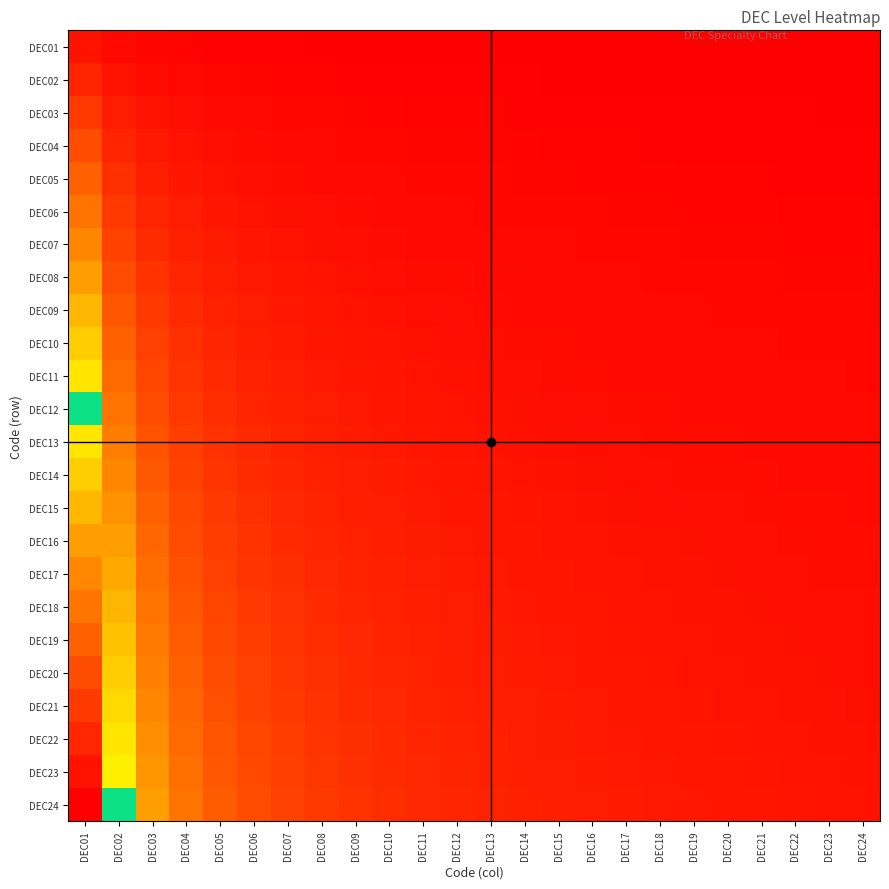

Reading right to left, extract all data points from this chart.

DEC01: DEC24=0.0	DEC23=0.0	DEC22=0.0	DEC21=0.0	DEC20=0.0	DEC19=0.0	DEC18=0.0	DEC17=0.0	DEC16=0.0	DEC15=0.0	DEC14=0.0	DEC13=0.0	DEC12=0.0	DEC11=0.0	DEC10=0.0	DEC09=0.0	DEC08=0.0	DEC07=0.0	DEC06=0.0	DEC05=0.0	DEC04=0.0	DEC03=0.0	DEC02=0.0	DEC01=0.0
DEC02: DEC24=0.0	DEC23=0.0	DEC22=0.0	DEC21=0.0	DEC20=0.0	DEC19=0.0	DEC18=0.0	DEC17=0.0	DEC16=0.0	DEC15=0.0	DEC14=0.0	DEC13=0.0	DEC12=0.0	DEC11=0.0	DEC10=0.0	DEC09=0.0	DEC08=0.0	DEC07=0.0	DEC06=0.0	DEC05=0.0	DEC04=0.0	DEC03=0.0	DEC02=0.0	DEC01=0.1
DEC03: DEC24=0.0	DEC23=0.0	DEC22=0.0	DEC21=0.0	DEC20=0.0	DEC19=0.0	DEC18=0.0	DEC17=0.0	DEC16=0.0	DEC15=0.0	DEC14=0.0	DEC13=0.0	DEC12=0.0	DEC11=0.0	DEC10=0.0	DEC09=0.0	DEC08=0.0	DEC07=0.0	DEC06=0.0	DEC05=0.0	DEC04=0.0	DEC03=0.0	DEC02=0.1	DEC01=0.1
DEC04: DEC24=0.0	DEC23=0.0	DEC22=0.0	DEC21=0.0	DEC20=0.0	DEC19=0.0	DEC18=0.0	DEC17=0.0	DEC16=0.0	DEC15=0.0	DEC14=0.0	DEC13=0.0	DEC12=0.0	DEC11=0.0	DEC10=0.0	DEC09=0.0	DEC08=0.0	DEC07=0.0	DEC06=0.0	DEC05=0.0	DEC04=0.0	DEC03=0.1	DEC02=0.1	DEC01=0.2
DEC05: DEC24=0.0	DEC23=0.0	DEC22=0.0	DEC21=0.0	DEC20=0.0	DEC19=0.0	DEC18=0.0	DEC17=0.0	DEC16=0.0	DEC15=0.0	DEC14=0.0	DEC13=0.0	DEC12=0.0	DEC11=0.0	DEC10=0.0	DEC09=0.0	DEC08=0.0	DEC07=0.0	DEC06=0.0	DEC05=0.0	DEC04=0.1	DEC03=0.1	DEC02=0.1	DEC01=0.2
DEC06: DEC24=0.0	DEC23=0.0	DEC22=0.0	DEC21=0.0	DEC20=0.0	DEC19=0.0	DEC18=0.0	DEC17=0.0	DEC16=0.0	DEC15=0.0	DEC14=0.0	DEC13=0.0	DEC12=0.0	DEC11=0.0	DEC10=0.0	DEC09=0.0	DEC08=0.0	DEC07=0.0	DEC06=0.0	DEC05=0.0	DEC04=0.1	DEC03=0.1	DEC02=0.1	DEC01=0.2
DEC07: DEC24=0.0	DEC23=0.0	DEC22=0.0	DEC21=0.0	DEC20=0.0	DEC19=0.0	DEC18=0.0	DEC17=0.0	DEC16=0.0	DEC15=0.0	DEC14=0.0	DEC13=0.0	DEC12=0.0	DEC11=0.0	DEC10=0.0	DEC09=0.0	DEC08=0.0	DEC07=0.0	DEC06=0.0	DEC05=0.1	DEC04=0.1	DEC03=0.1	DEC02=0.1	DEC01=0.3
DEC08: DEC24=0.0	DEC23=0.0	DEC22=0.0	DEC21=0.0	DEC20=0.0	DEC19=0.0	DEC18=0.0	DEC17=0.0	DEC16=0.0	DEC15=0.0	DEC14=0.0	DEC13=0.0	DEC12=0.0	DEC11=0.0	DEC10=0.0	DEC09=0.0	DEC08=0.0	DEC07=0.0	DEC06=0.1	DEC05=0.1	DEC04=0.1	DEC03=0.1	DEC02=0.2	DEC01=0.3
DEC09: DEC24=0.0	DEC23=0.0	DEC22=0.0	DEC21=0.0	DEC20=0.0	DEC19=0.0	DEC18=0.0	DEC17=0.0	DEC16=0.0	DEC15=0.0	DEC14=0.0	DEC13=0.0	DEC12=0.0	DEC11=0.0	DEC10=0.0	DEC09=0.0	DEC08=0.0	DEC07=0.1	DEC06=0.1	DEC05=0.1	DEC04=0.1	DEC03=0.1	DEC02=0.2	DEC01=0.4
DEC10: DEC24=0.0	DEC23=0.0	DEC22=0.0	DEC21=0.0	DEC20=0.0	DEC19=0.0	DEC18=0.0	DEC17=0.0	DEC16=0.0	DEC15=0.0	DEC14=0.0	DEC13=0.0	DEC12=0.0	DEC11=0.0	DEC10=0.0	DEC09=0.0	DEC08=0.1	DEC07=0.1	DEC06=0.1	DEC05=0.1	DEC04=0.1	DEC03=0.1	DEC02=0.2	DEC01=0.4
DEC11: DEC24=0.0	DEC23=0.0	DEC22=0.0	DEC21=0.0	DEC20=0.0	DEC19=0.0	DEC18=0.0	DEC17=0.0	DEC16=0.0	DEC15=0.0	DEC14=0.0	DEC13=0.0	DEC12=0.0	DEC11=0.0	DEC10=0.0	DEC09=0.0	DEC08=0.1	DEC07=0.1	DEC06=0.1	DEC05=0.1	DEC04=0.1	DEC03=0.2	DEC02=0.2	DEC01=0.5
DEC12: DEC24=0.0	DEC23=0.0	DEC22=0.0	DEC21=0.0	DEC20=0.0	DEC19=0.0	DEC18=0.0	DEC17=0.0	DEC16=0.0	DEC15=0.0	DEC14=0.0	DEC13=0.0	DEC12=0.0	DEC11=0.0	DEC10=0.0	DEC09=0.1	DEC08=0.1	DEC07=0.1	DEC06=0.1	DEC05=0.1	DEC04=0.1	DEC03=0.2	DEC02=0.2	DEC01=0.5
DEC13: DEC24=0.0	DEC23=0.0	DEC22=0.0	DEC21=0.0	DEC20=0.0	DEC19=0.0	DEC18=0.0	DEC17=0.0	DEC16=0.0	DEC15=0.0	DEC14=0.0	DEC13=0.0	DEC12=0.0	DEC11=0.0	DEC10=0.1	DEC09=0.1	DEC08=0.1	DEC07=0.1	DEC06=0.1	DEC05=0.1	DEC04=0.1	DEC03=0.2	DEC02=0.3	DEC01=0.5
DEC14: DEC24=0.0	DEC23=0.0	DEC22=0.0	DEC21=0.0	DEC20=0.0	DEC19=0.0	DEC18=0.0	DEC17=0.0	DEC16=0.0	DEC15=0.0	DEC14=0.0	DEC13=0.0	DEC12=0.0	DEC11=0.1	DEC10=0.1	DEC09=0.1	DEC08=0.1	DEC07=0.1	DEC06=0.1	DEC05=0.1	DEC04=0.1	DEC03=0.2	DEC02=0.3	DEC01=0.6
DEC15: DEC24=0.0	DEC23=0.0	DEC22=0.0	DEC21=0.0	DEC20=0.0	DEC19=0.0	DEC18=0.0	DEC17=0.0	DEC16=0.0	DEC15=0.0	DEC14=0.0	DEC13=0.0	DEC12=0.1	DEC11=0.1	DEC10=0.1	DEC09=0.1	DEC08=0.1	DEC07=0.1	DEC06=0.1	DEC05=0.1	DEC04=0.2	DEC03=0.2	DEC02=0.3	DEC01=0.6
DEC16: DEC24=0.0	DEC23=0.0	DEC22=0.0	DEC21=0.0	DEC20=0.0	DEC19=0.0	DEC18=0.0	DEC17=0.0	DEC16=0.0	DEC15=0.0	DEC14=0.0	DEC13=0.0	DEC12=0.1	DEC11=0.1	DEC10=0.1	DEC09=0.1	DEC08=0.1	DEC07=0.1	DEC06=0.1	DEC05=0.1	DEC04=0.2	DEC03=0.2	DEC02=0.3	DEC01=0.7
DEC17: DEC24=0.0	DEC23=0.0	DEC22=0.0	DEC21=0.0	DEC20=0.0	DEC19=0.0	DEC18=0.0	DEC17=0.0	DEC16=0.0	DEC15=0.0	DEC14=0.0	DEC13=0.1	DEC12=0.1	DEC11=0.1	DEC10=0.1	DEC09=0.1	DEC08=0.1	DEC07=0.1	DEC06=0.1	DEC05=0.1	DEC04=0.2	DEC03=0.2	DEC02=0.4	DEC01=0.7
DEC18: DEC24=0.0	DEC23=0.0	DEC22=0.0	DEC21=0.0	DEC20=0.0	DEC19=0.0	DEC18=0.0	DEC17=0.0	DEC16=0.0	DEC15=0.0	DEC14=0.1	DEC13=0.1	DEC12=0.1	DEC11=0.1	DEC10=0.1	DEC09=0.1	DEC08=0.1	DEC07=0.1	DEC06=0.1	DEC05=0.1	DEC04=0.2	DEC03=0.2	DEC02=0.4	DEC01=0.7
DEC19: DEC24=0.0	DEC23=0.0	DEC22=0.0	DEC21=0.0	DEC20=0.0	DEC19=0.0	DEC18=0.0	DEC17=0.0	DEC16=0.0	DEC15=0.1	DEC14=0.1	DEC13=0.1	DEC12=0.1	DEC11=0.1	DEC10=0.1	DEC09=0.1	DEC08=0.1	DEC07=0.1	DEC06=0.1	DEC05=0.2	DEC04=0.2	DEC03=0.3	DEC02=0.4	DEC01=0.8
DEC20: DEC24=0.0	DEC23=0.0	DEC22=0.0	DEC21=0.0	DEC20=0.0	DEC19=0.0	DEC18=0.0	DEC17=0.0	DEC16=0.1	DEC15=0.1	DEC14=0.1	DEC13=0.1	DEC12=0.1	DEC11=0.1	DEC10=0.1	DEC09=0.1	DEC08=0.1	DEC07=0.1	DEC06=0.1	DEC05=0.2	DEC04=0.2	DEC03=0.3	DEC02=0.4	DEC01=0.8
DEC21: DEC24=0.0	DEC23=0.0	DEC22=0.0	DEC21=0.0	DEC20=0.0	DEC19=0.0	DEC18=0.0	DEC17=0.0	DEC16=0.1	DEC15=0.1	DEC14=0.1	DEC13=0.1	DEC12=0.1	DEC11=0.1	DEC10=0.1	DEC09=0.1	DEC08=0.1	DEC07=0.1	DEC06=0.1	DEC05=0.2	DEC04=0.2	DEC03=0.3	DEC02=0.4	DEC01=0.9
DEC22: DEC24=0.0	DEC23=0.0	DEC22=0.0	DEC21=0.0	DEC20=0.0	DEC19=0.0	DEC18=0.0	DEC17=0.1	DEC16=0.1	DEC15=0.1	DEC14=0.1	DEC13=0.1	DEC12=0.1	DEC11=0.1	DEC10=0.1	DEC09=0.1	DEC08=0.1	DEC07=0.1	DEC06=0.2	DEC05=0.2	DEC04=0.2	DEC03=0.3	DEC02=0.5	DEC01=0.9
DEC23: DEC24=0.0	DEC23=0.0	DEC22=0.0	DEC21=0.0	DEC20=0.0	DEC19=0.0	DEC18=0.1	DEC17=0.1	DEC16=0.1	DEC15=0.1	DEC14=0.1	DEC13=0.1	DEC12=0.1	DEC11=0.1	DEC10=0.1	DEC09=0.1	DEC08=0.1	DEC07=0.1	DEC06=0.2	DEC05=0.2	DEC04=0.2	DEC03=0.3	DEC02=0.5	DEC01=1.0
DEC24: DEC24=0.0	DEC23=0.0	DEC22=0.0	DEC21=0.0	DEC20=0.0	DEC19=0.1	DEC18=0.1	DEC17=0.1	DEC16=0.1	DEC15=0.1	DEC14=0.1	DEC13=0.1	DEC12=0.1	DEC11=0.1	DEC10=0.1	DEC09=0.1	DEC08=0.1	DEC07=0.1	DEC06=0.2	DEC05=0.2	DEC04=0.2	DEC03=0.3	DEC02=0.5	DEC01=1.0